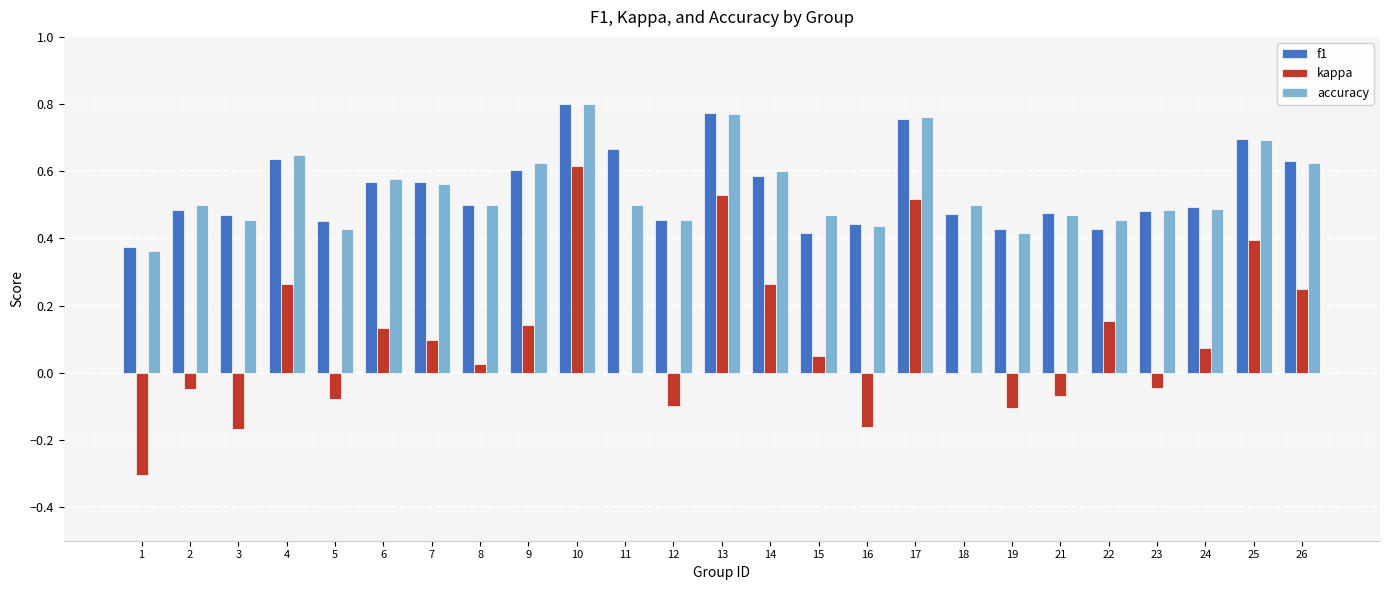

What are all the series names shown in the legend?

f1, kappa, accuracy